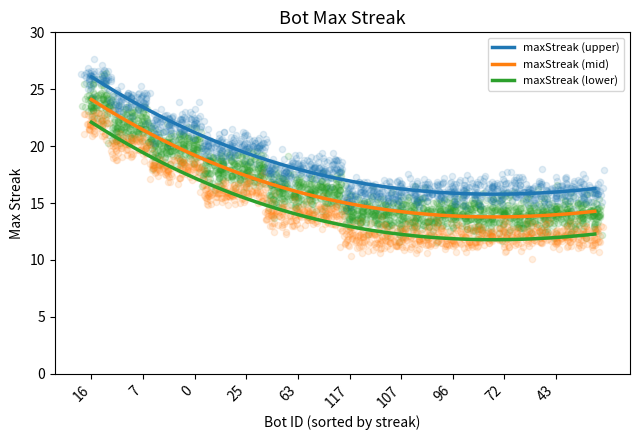

What is the lowest value of the maxStreak (lower) series?

11.8